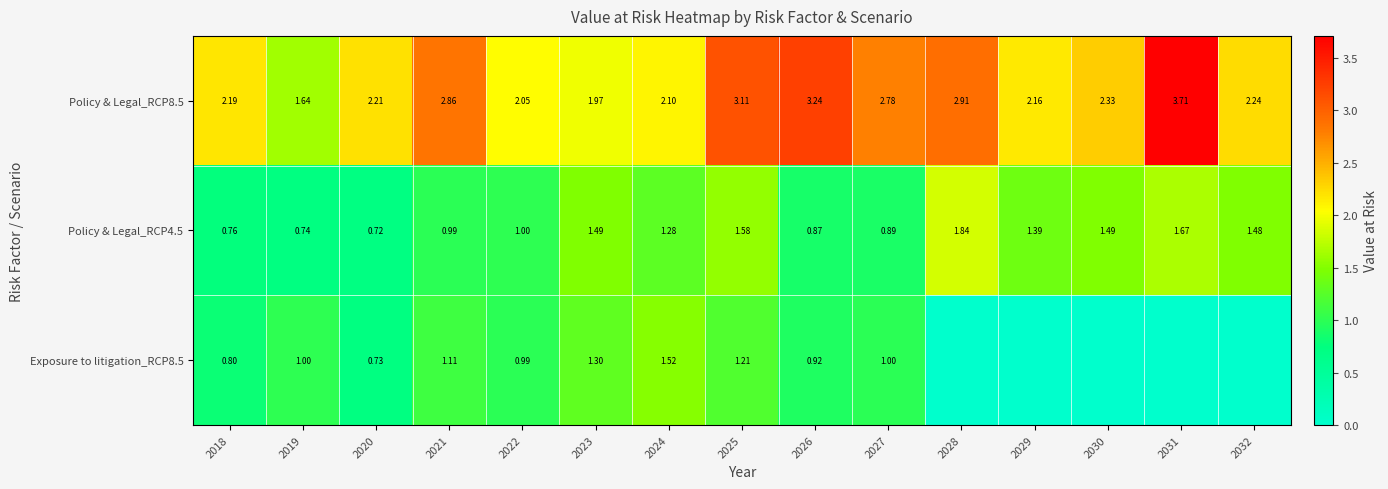

Which category has the highest value in the Policy & Legal_RCP4.5 series?

2028